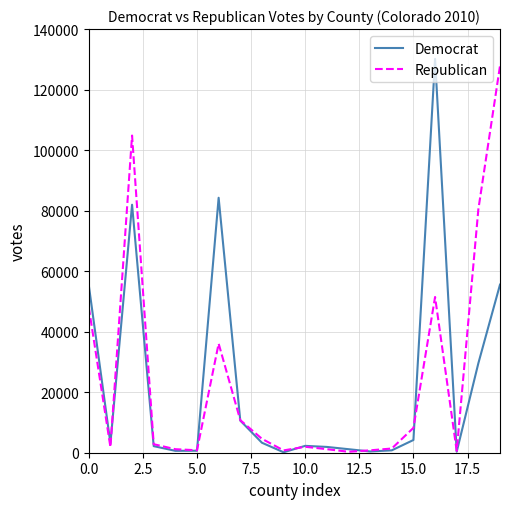

What is the greatest value displayed?

130157